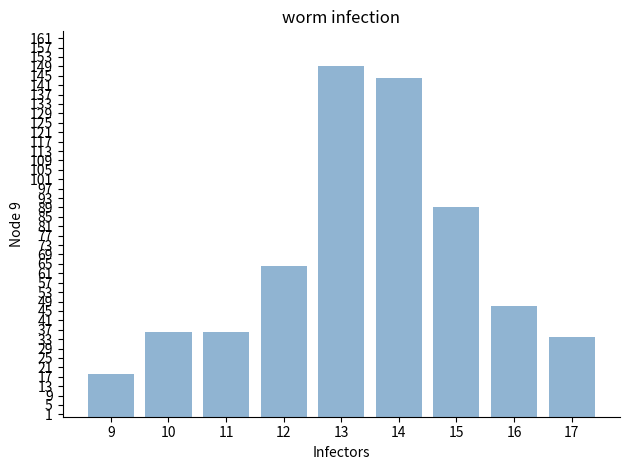

The value at 13 is 149. True or false?

True